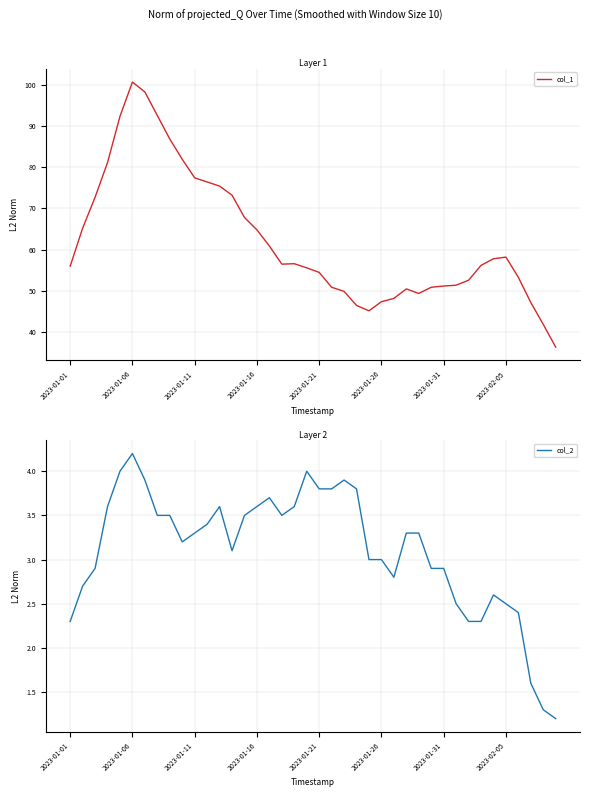

In col_2, how many points are higher than both neighbors (excluding endpoints)?

8